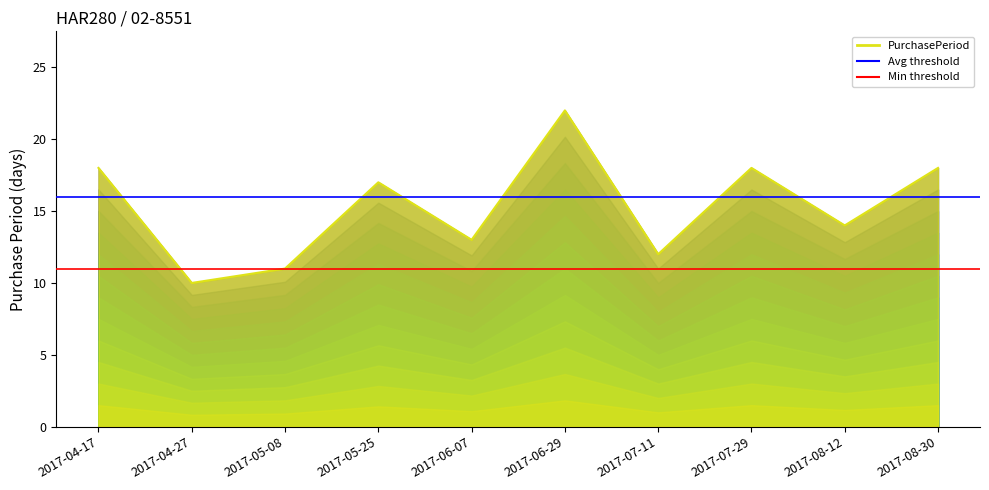

The chart shows a value of 11 at 2017-05-08. True or false?

True